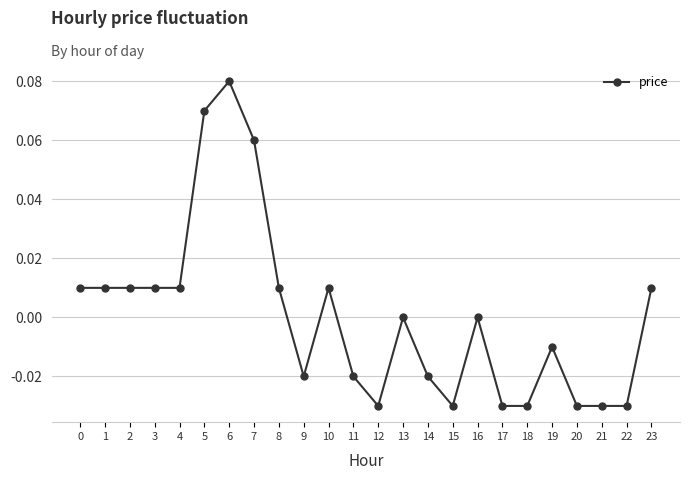

True or false: there are more than 1 points higher than both neighbors.

True